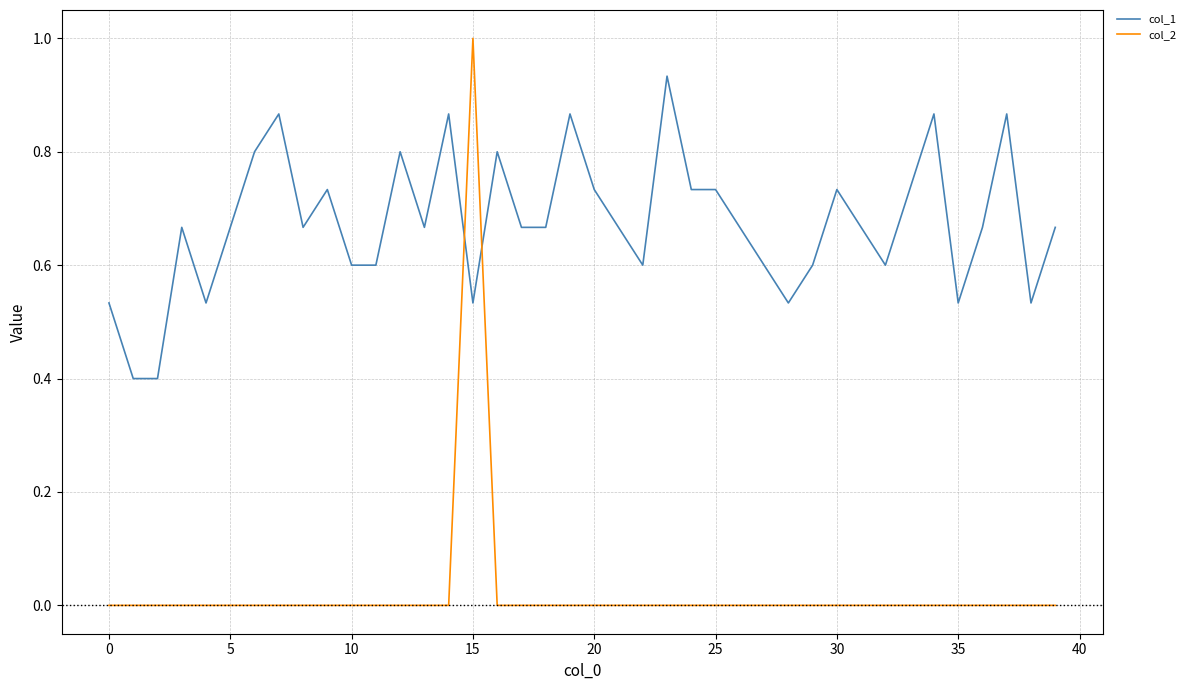

True or false: col_2 and col_1 intersect in this chart.

True